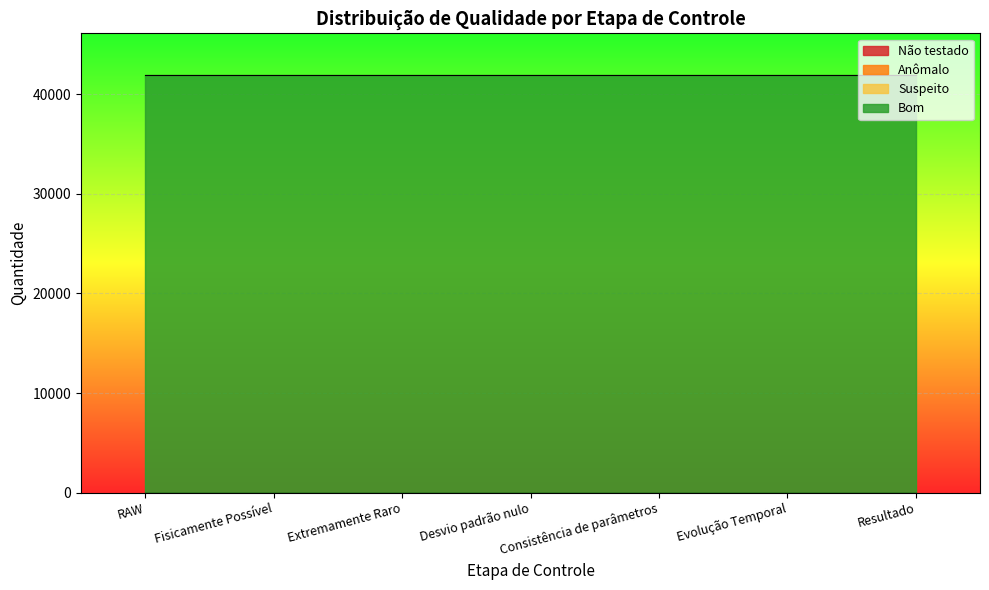

At which label does Não testado reach its minimum?

RAW